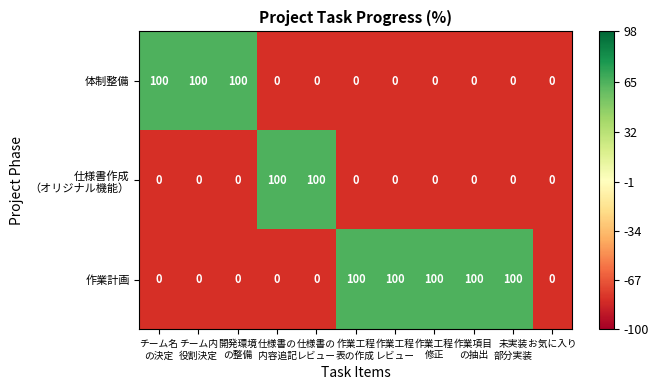

What is the maximum value shown in the chart?

100